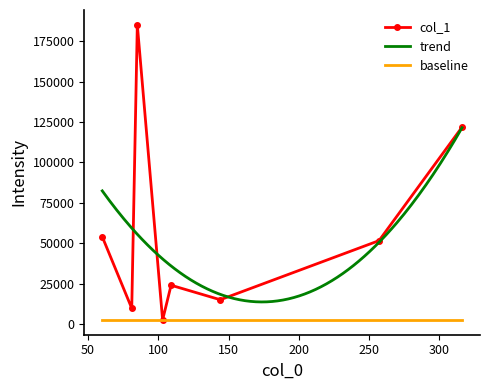

Where does the data first go above 51575?

60.08100509643555